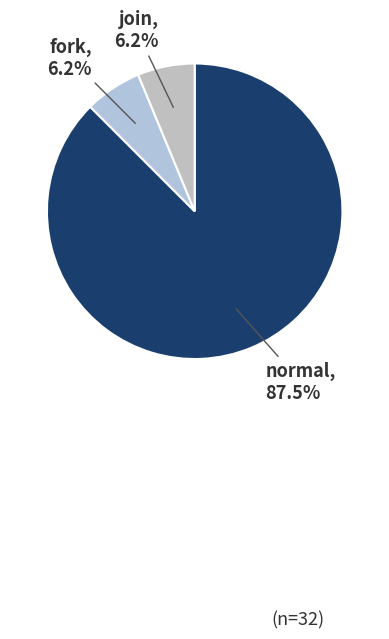

Which slice is the largest?

normal